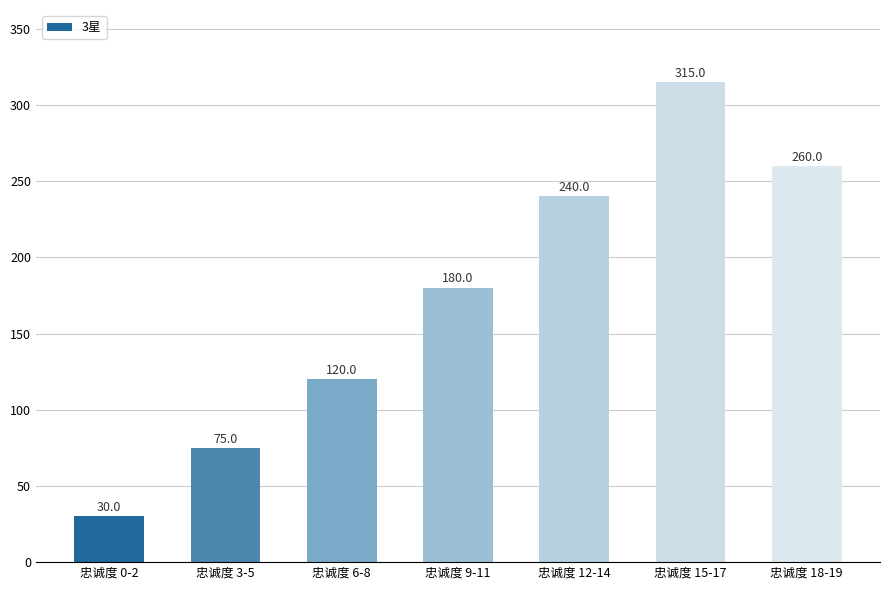

Reading left to right, transcribe all the data shown in this chart.

30	75	120	180	240	315	260